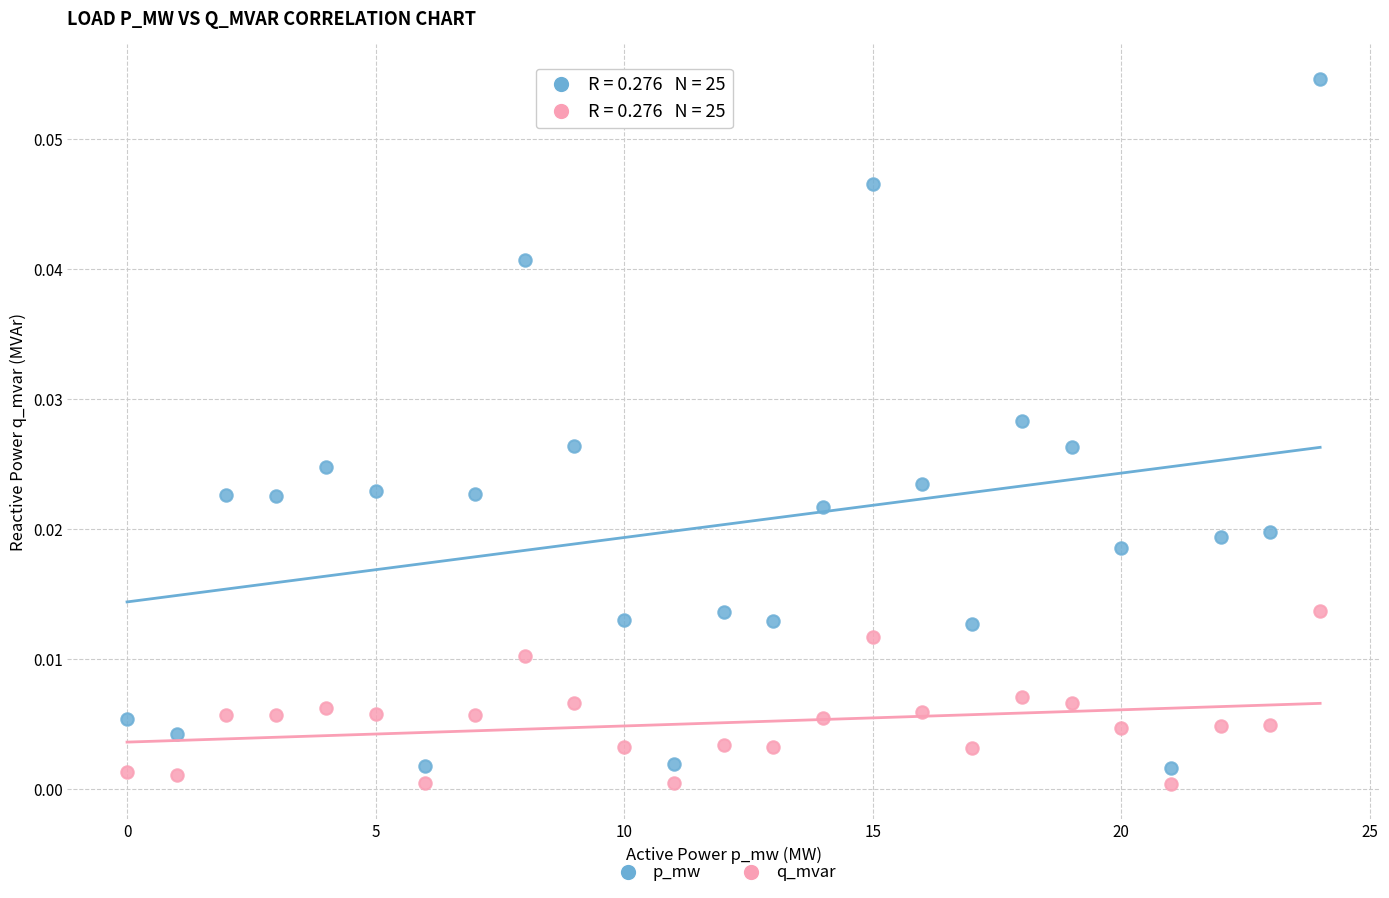

Which series has the largest Y range (max minus min)?

p_mw